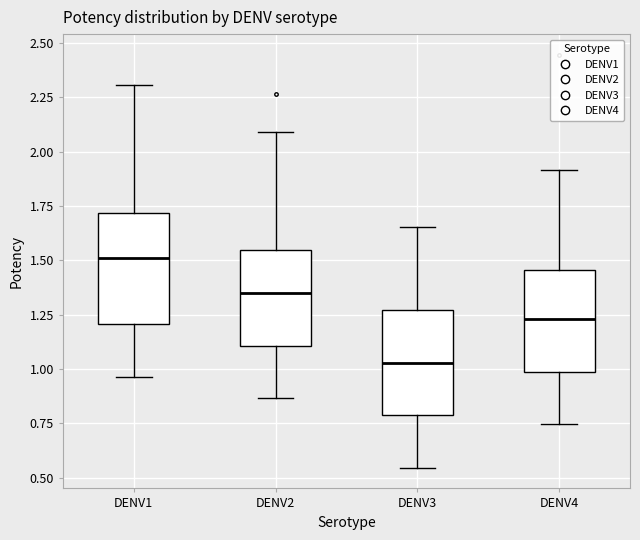

Where does the upper whisker of the box for DENV2 end on the y-axis? The values are not printed on the chart, so give them approximately, as read against the axis.

2.10